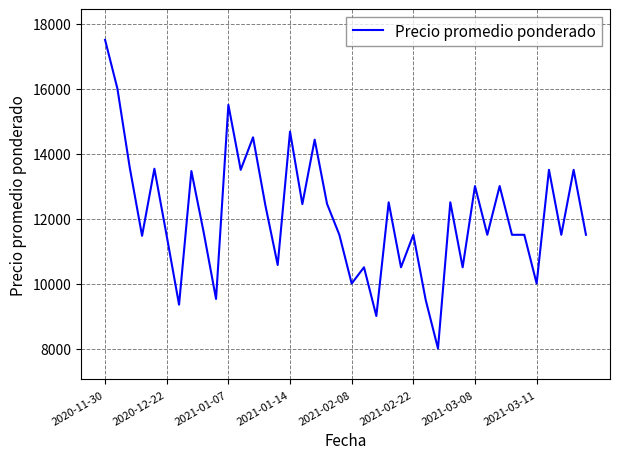

What is the minimum value shown in the chart?

8000